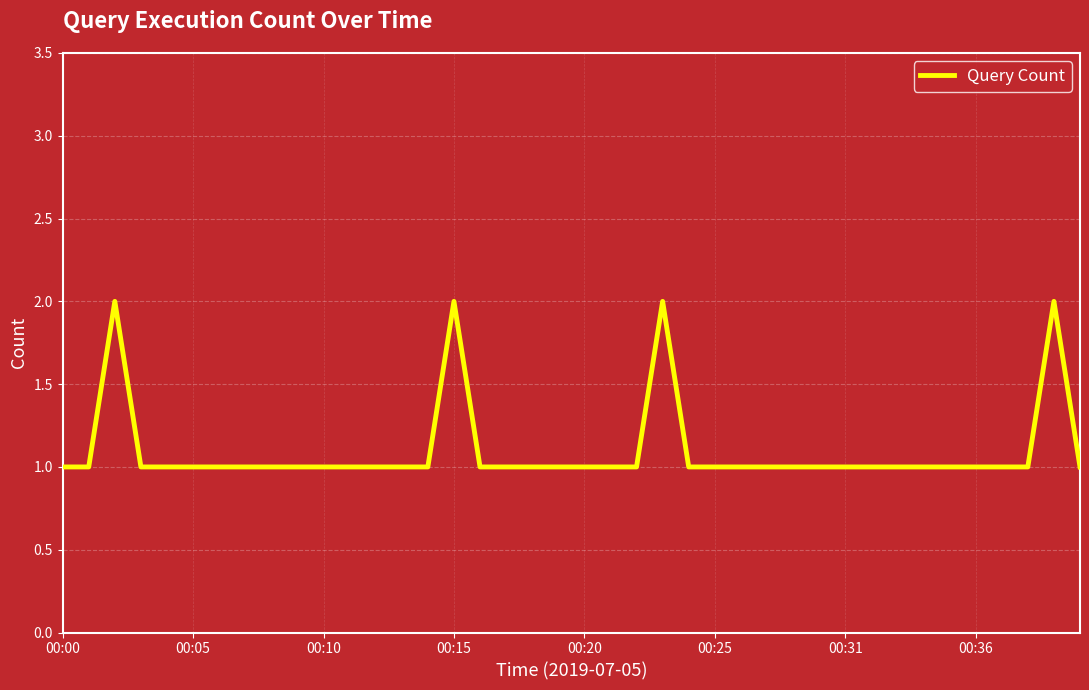

How many lines are shown in the chart?

1